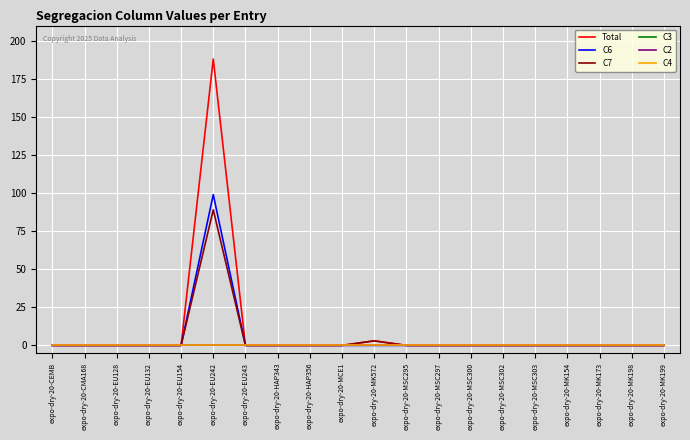

True or false: C3 has more than 0 points higher than both neighbors.

False